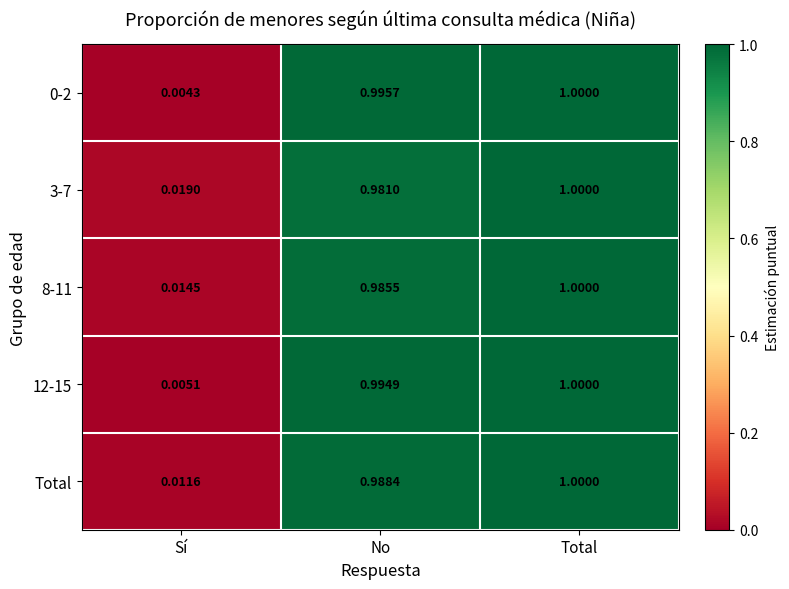

Rank the categories by Total value from lowest to highest.

Sí, No, Total